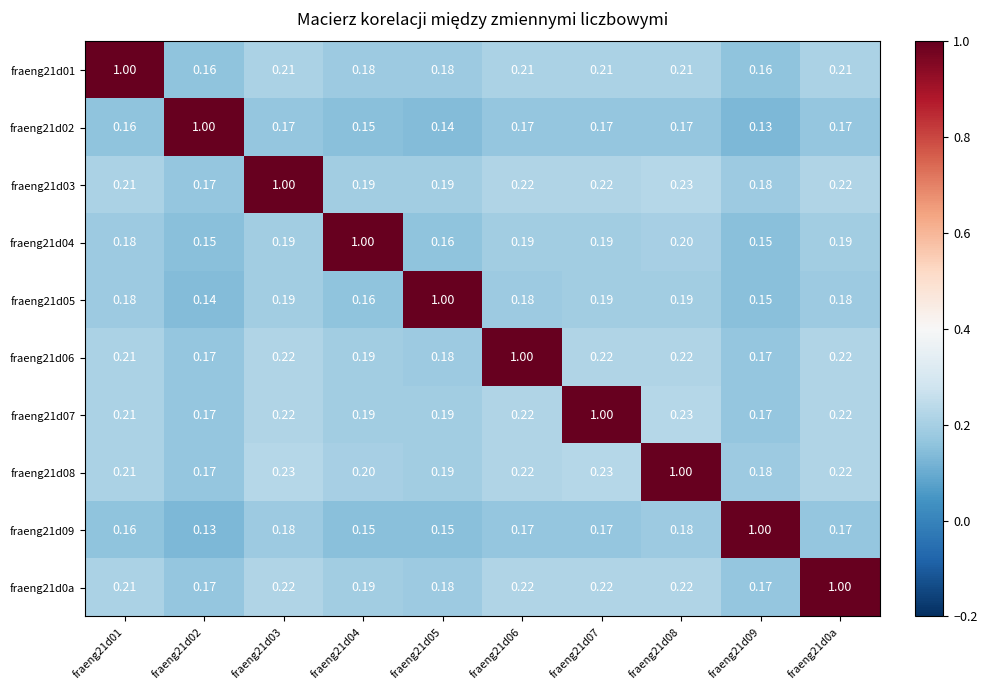

Reading left to right, extract all data points from this chart.

fraeng21d01: fraeng21d01=1.0	fraeng21d02=0.2	fraeng21d03=0.2	fraeng21d04=0.2	fraeng21d05=0.2	fraeng21d06=0.2	fraeng21d07=0.2	fraeng21d08=0.2	fraeng21d09=0.2	fraeng21d0a=0.2
fraeng21d02: fraeng21d01=0.2	fraeng21d02=1.0	fraeng21d03=0.2	fraeng21d04=0.1	fraeng21d05=0.1	fraeng21d06=0.2	fraeng21d07=0.2	fraeng21d08=0.2	fraeng21d09=0.1	fraeng21d0a=0.2
fraeng21d03: fraeng21d01=0.2	fraeng21d02=0.2	fraeng21d03=1.0	fraeng21d04=0.2	fraeng21d05=0.2	fraeng21d06=0.2	fraeng21d07=0.2	fraeng21d08=0.2	fraeng21d09=0.2	fraeng21d0a=0.2
fraeng21d04: fraeng21d01=0.2	fraeng21d02=0.1	fraeng21d03=0.2	fraeng21d04=1.0	fraeng21d05=0.2	fraeng21d06=0.2	fraeng21d07=0.2	fraeng21d08=0.2	fraeng21d09=0.1	fraeng21d0a=0.2
fraeng21d05: fraeng21d01=0.2	fraeng21d02=0.1	fraeng21d03=0.2	fraeng21d04=0.2	fraeng21d05=1.0	fraeng21d06=0.2	fraeng21d07=0.2	fraeng21d08=0.2	fraeng21d09=0.1	fraeng21d0a=0.2
fraeng21d06: fraeng21d01=0.2	fraeng21d02=0.2	fraeng21d03=0.2	fraeng21d04=0.2	fraeng21d05=0.2	fraeng21d06=1.0	fraeng21d07=0.2	fraeng21d08=0.2	fraeng21d09=0.2	fraeng21d0a=0.2
fraeng21d07: fraeng21d01=0.2	fraeng21d02=0.2	fraeng21d03=0.2	fraeng21d04=0.2	fraeng21d05=0.2	fraeng21d06=0.2	fraeng21d07=1.0	fraeng21d08=0.2	fraeng21d09=0.2	fraeng21d0a=0.2
fraeng21d08: fraeng21d01=0.2	fraeng21d02=0.2	fraeng21d03=0.2	fraeng21d04=0.2	fraeng21d05=0.2	fraeng21d06=0.2	fraeng21d07=0.2	fraeng21d08=1.0	fraeng21d09=0.2	fraeng21d0a=0.2
fraeng21d09: fraeng21d01=0.2	fraeng21d02=0.1	fraeng21d03=0.2	fraeng21d04=0.1	fraeng21d05=0.1	fraeng21d06=0.2	fraeng21d07=0.2	fraeng21d08=0.2	fraeng21d09=1.0	fraeng21d0a=0.2
fraeng21d0a: fraeng21d01=0.2	fraeng21d02=0.2	fraeng21d03=0.2	fraeng21d04=0.2	fraeng21d05=0.2	fraeng21d06=0.2	fraeng21d07=0.2	fraeng21d08=0.2	fraeng21d09=0.2	fraeng21d0a=1.0